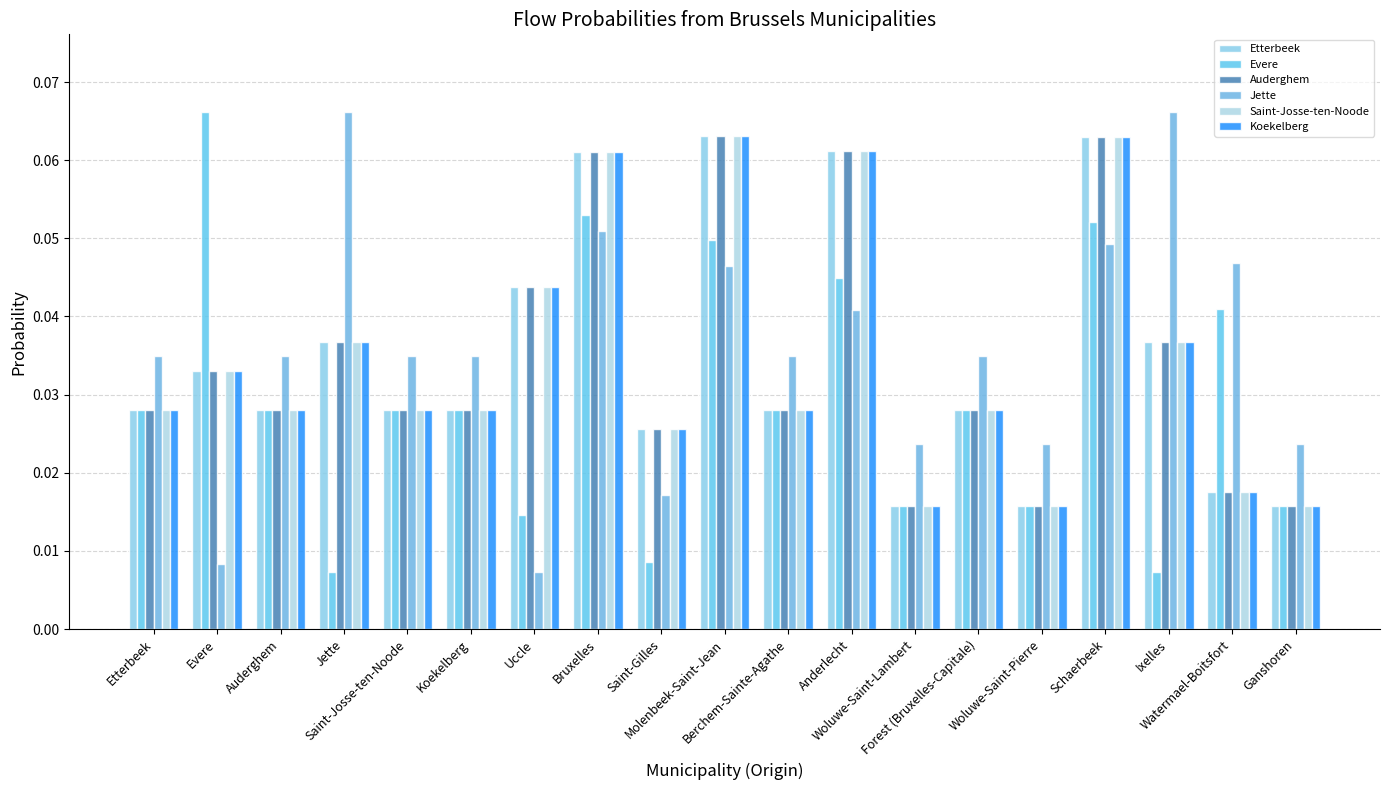

What are all the series names shown in the legend?

Etterbeek, Evere, Auderghem, Jette, Saint-Josse-ten-Noode, Koekelberg